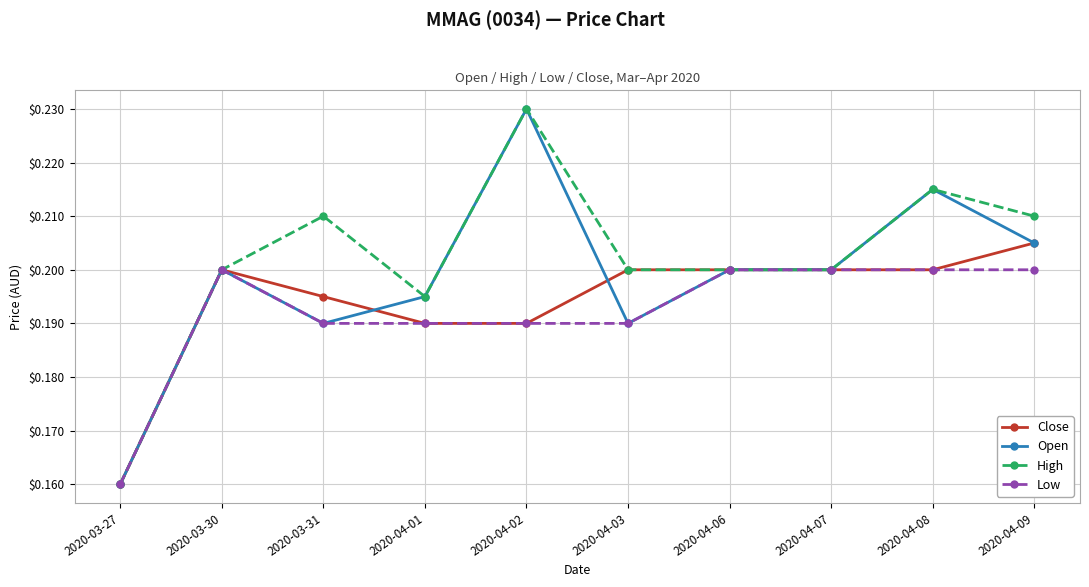

How many lines are shown in the chart?

4